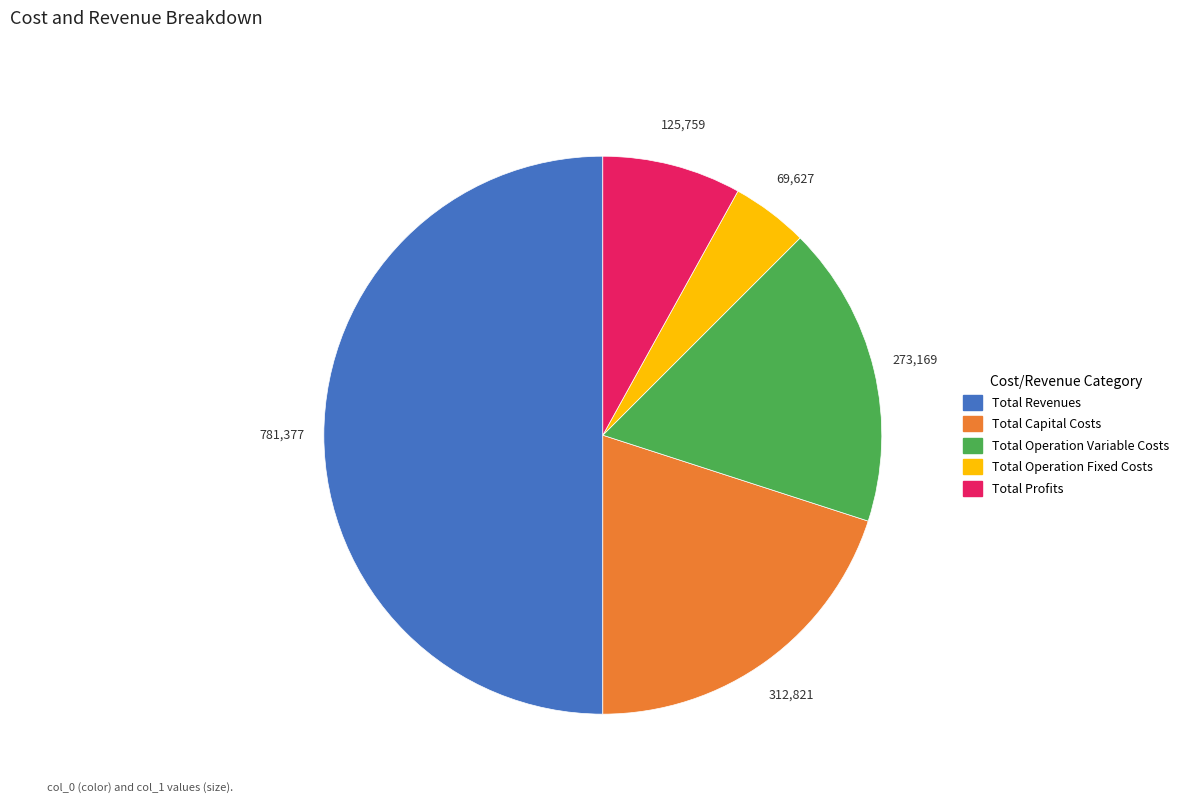

Is Total Operation Fixed Costs the majority of the pie?

No